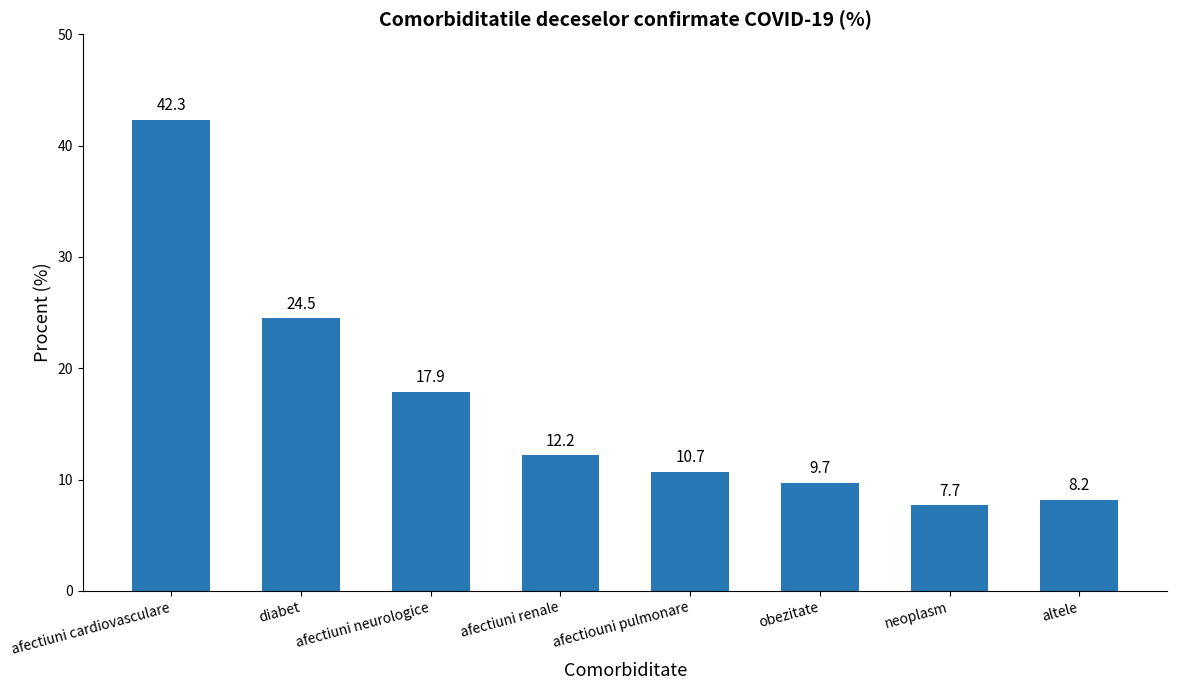

Approximately how many times larger is the value at obezitate compared to afectiouni pulmonare?

0.9